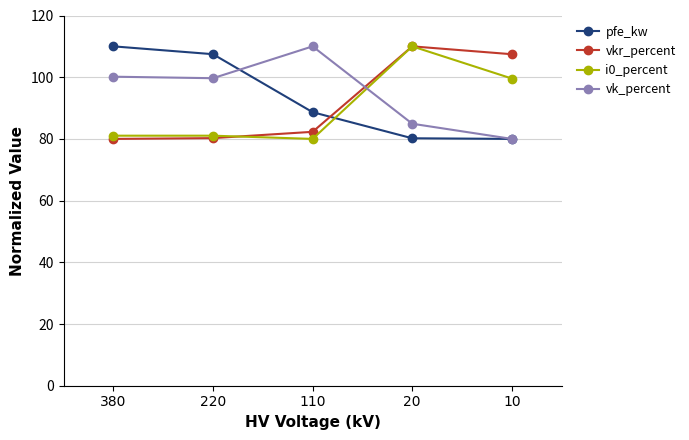

True or false: vkr_percent has more than 2 interior local peaks.

False